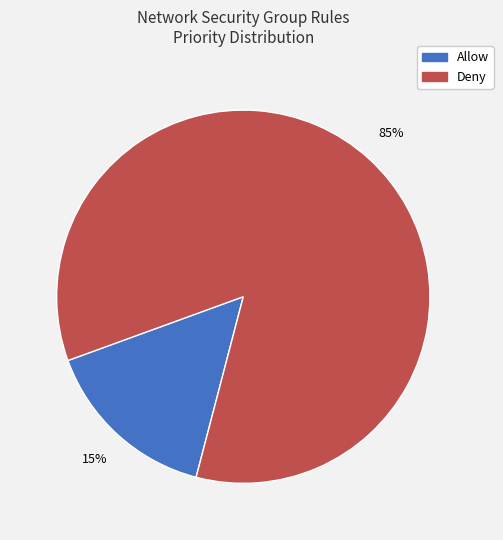

Which has a higher value, Deny or Allow?

Deny